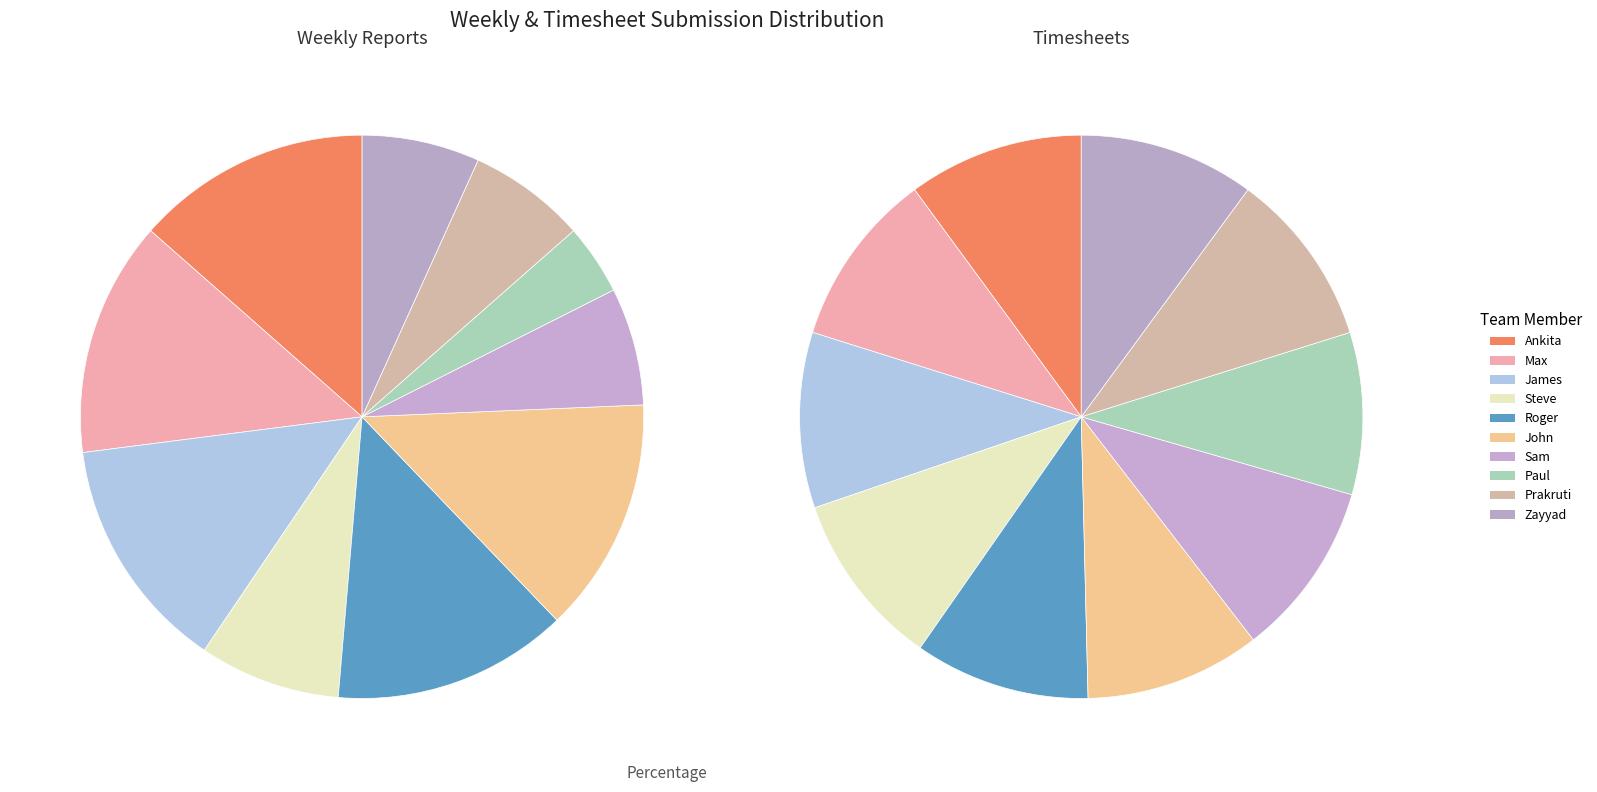

What is the largest slice in the pie chart?

Ankita